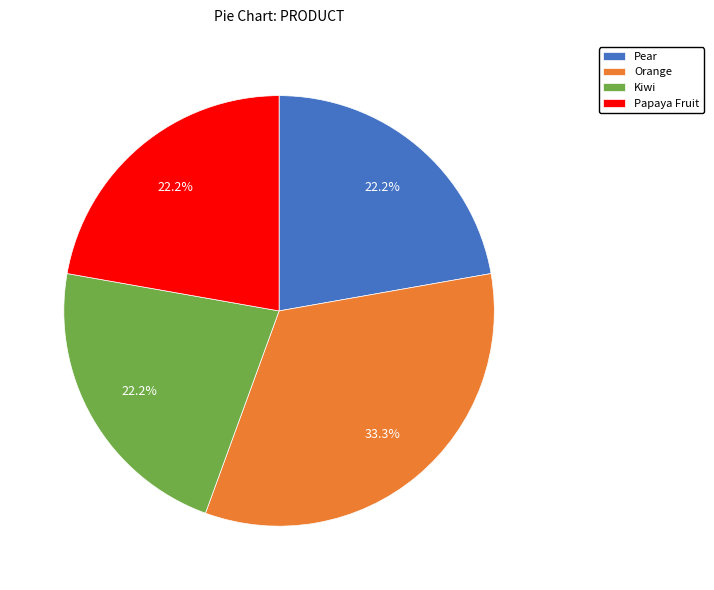

Between Papaya Fruit and Orange, which is larger?

Orange